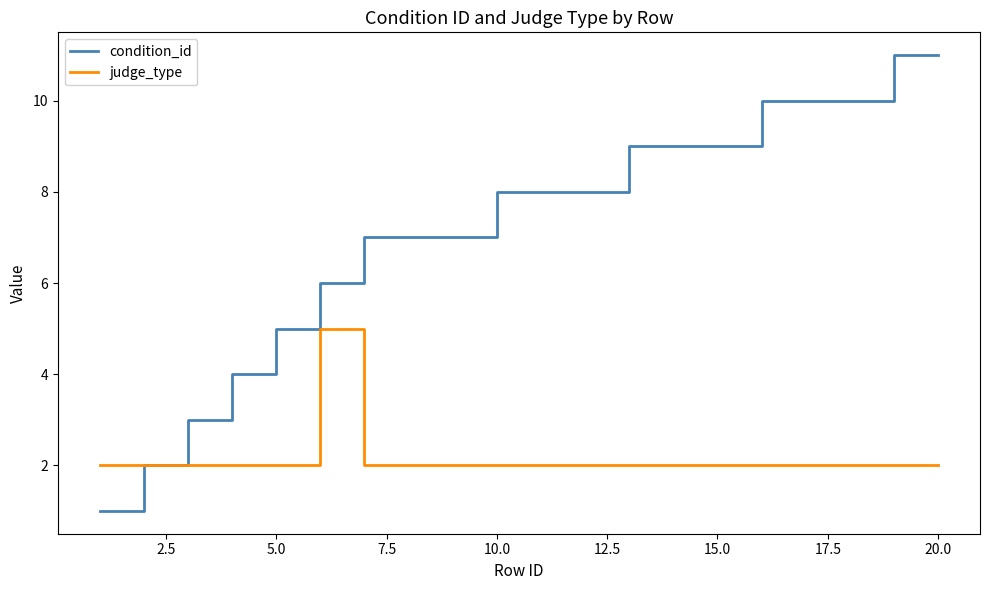

Rank the series by their maximum value, from lowest to highest.

judge_type, condition_id